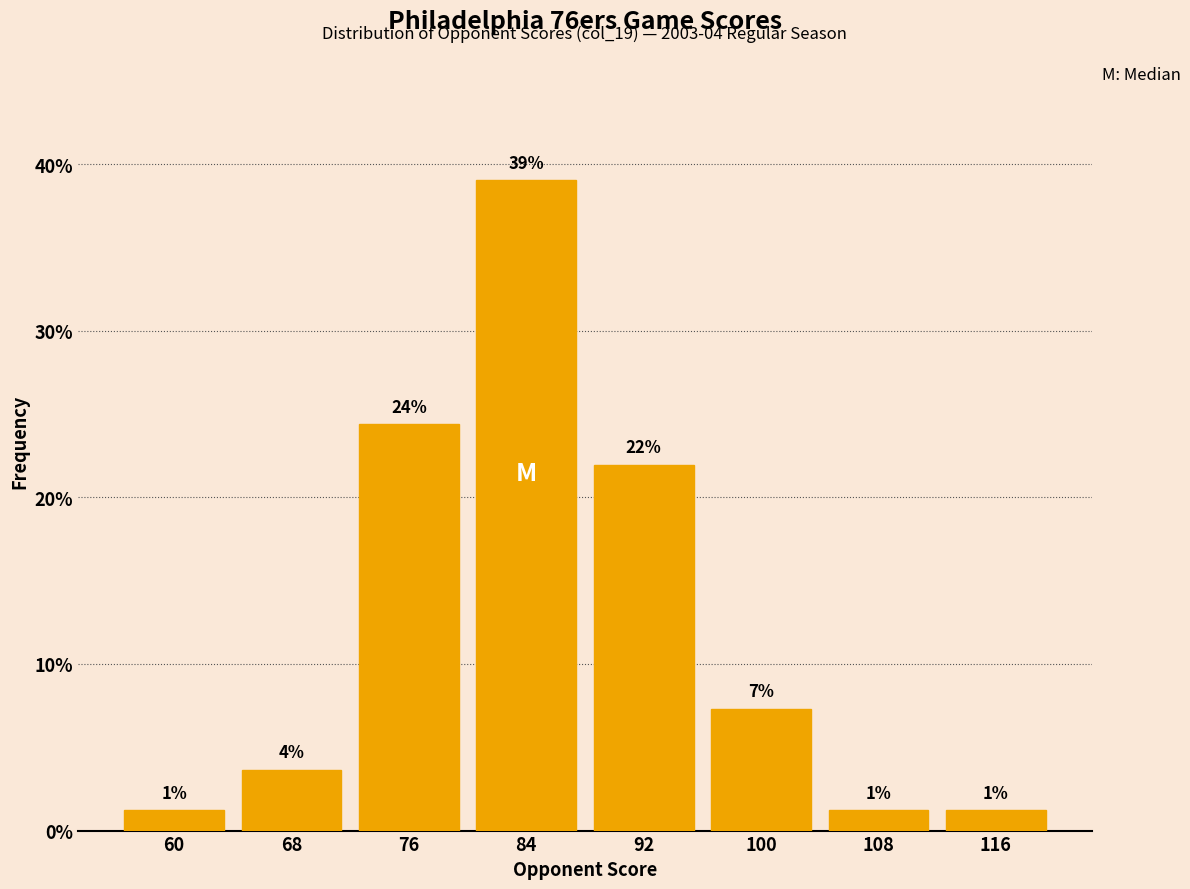

How many bars are there in total?

8